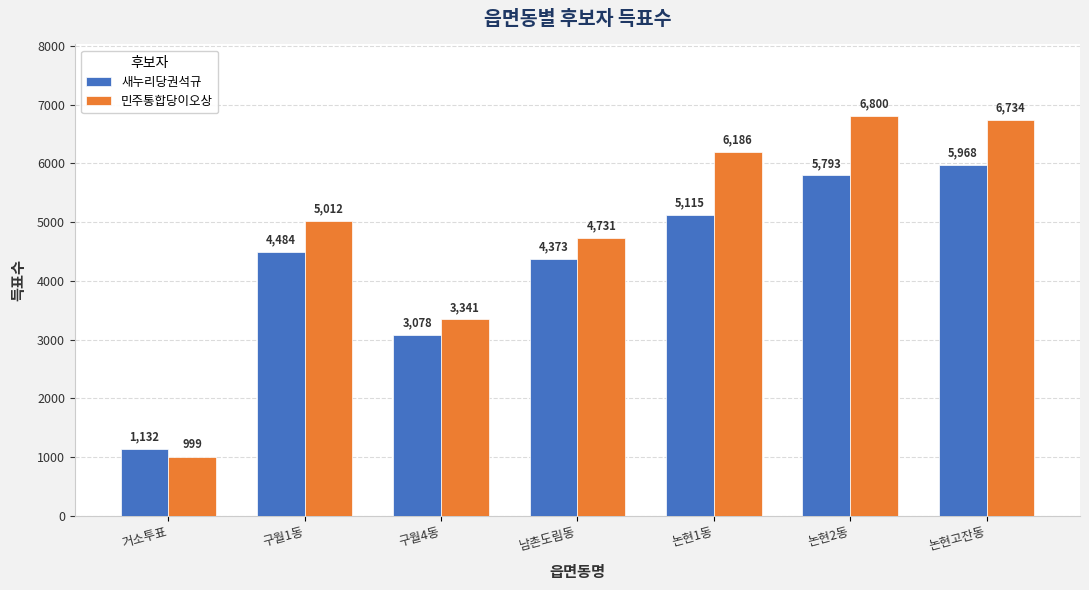

Read the 새누리당권석규 value at 논현고잔동.

5968